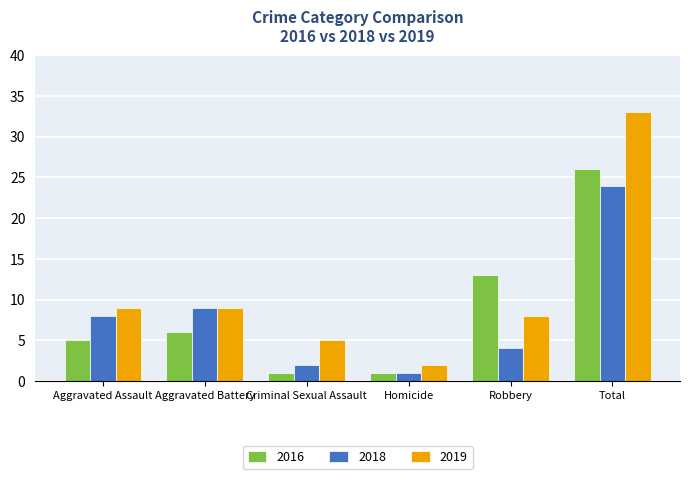

Where is 2018 nearest to the value 12?

Aggravated Battery